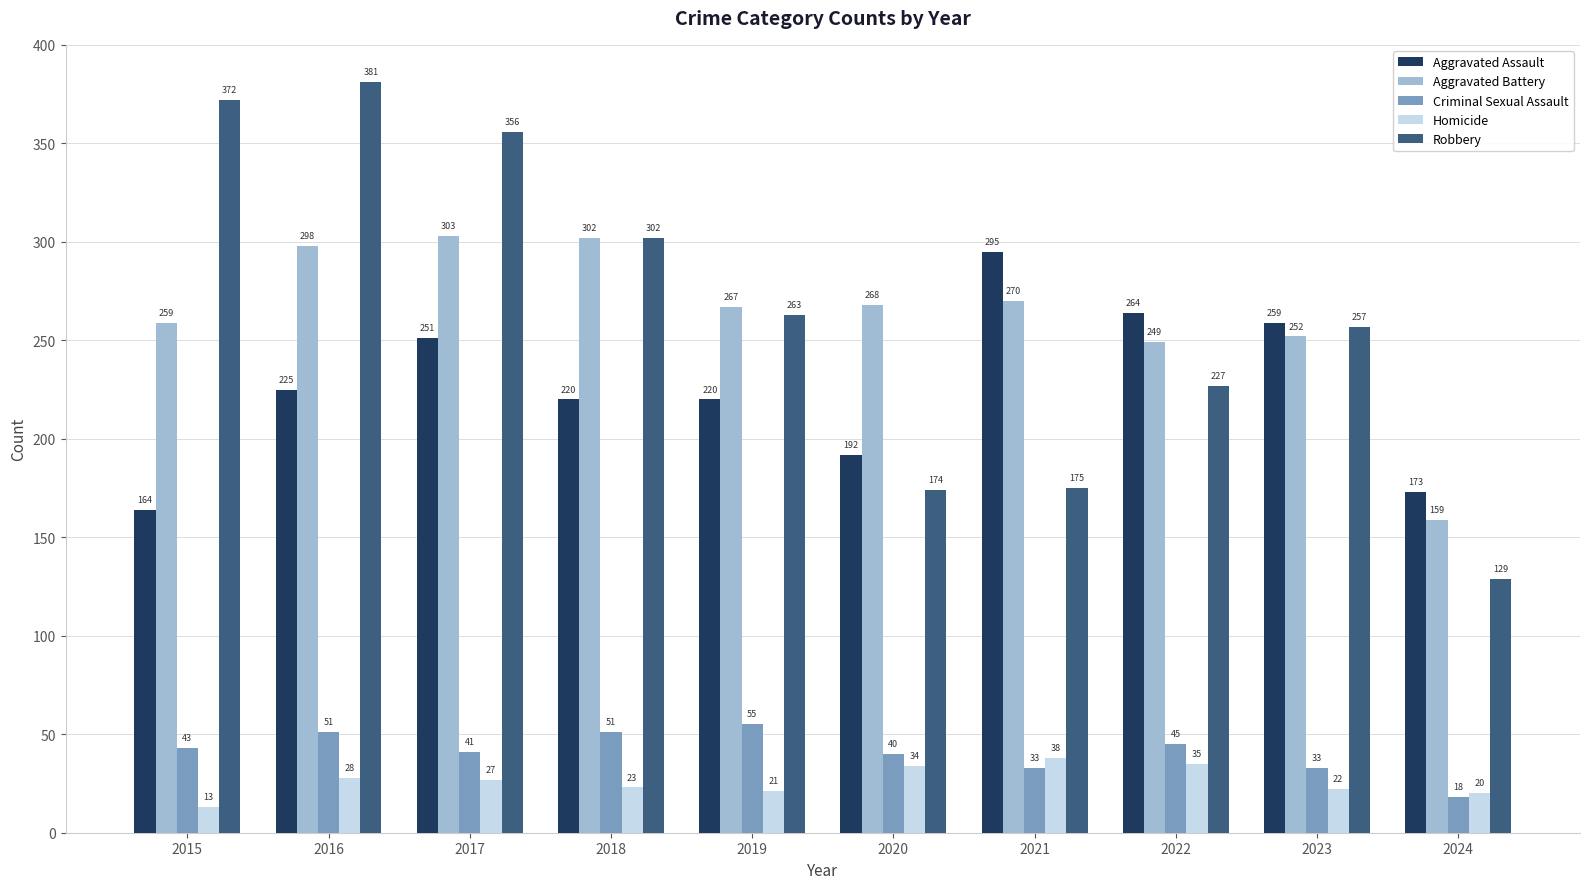

What are all the series names shown in the legend?

Aggravated Assault, Aggravated Battery, Criminal Sexual Assault, Homicide, Robbery